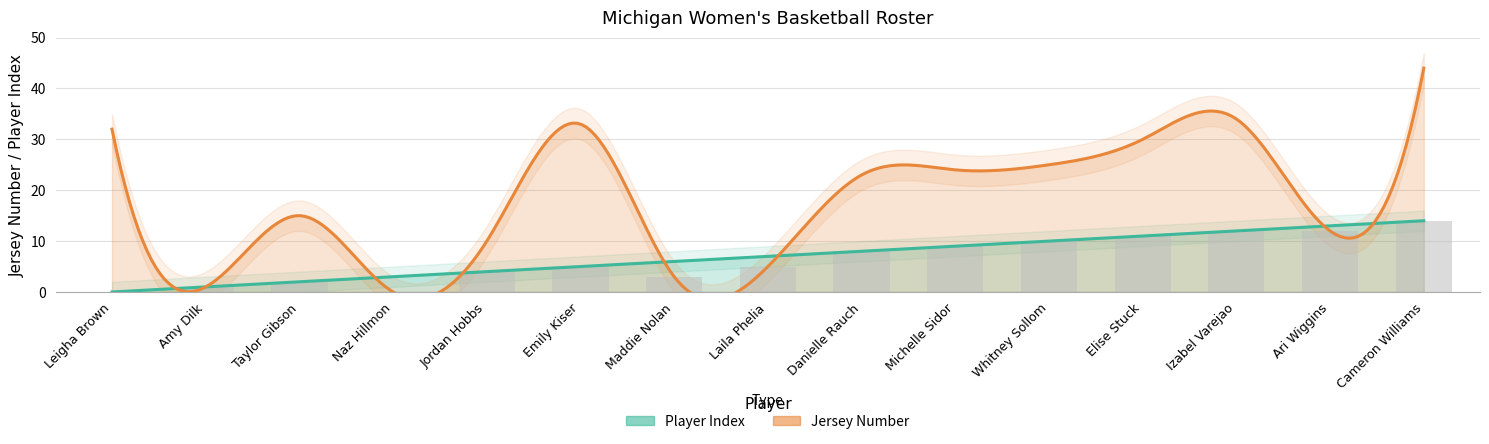

What is the difference between the second highest and second lowest values in the jersey series?

33